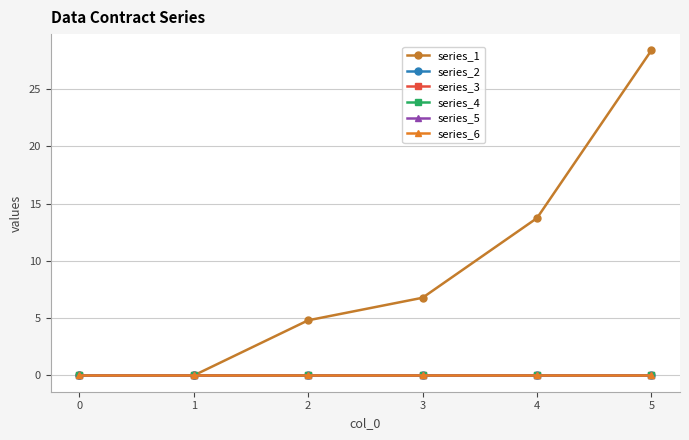

Does the chart have visible grid lines?

Yes